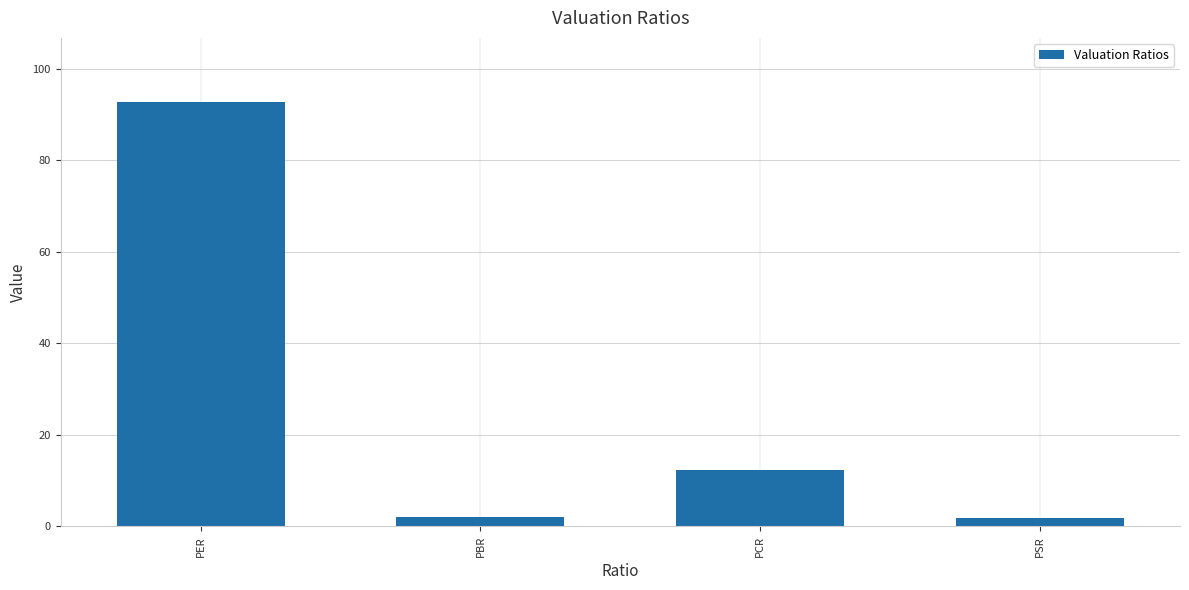

Which has a higher value, PER or PSR?

PER